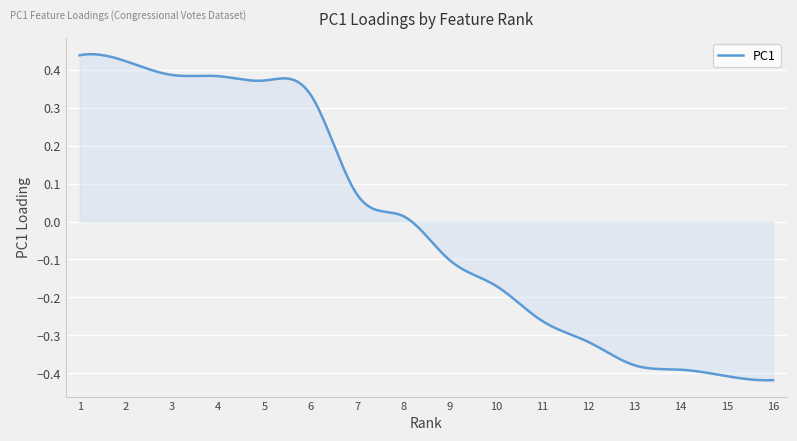

What is the difference between the maximum and minimum values?

0.9